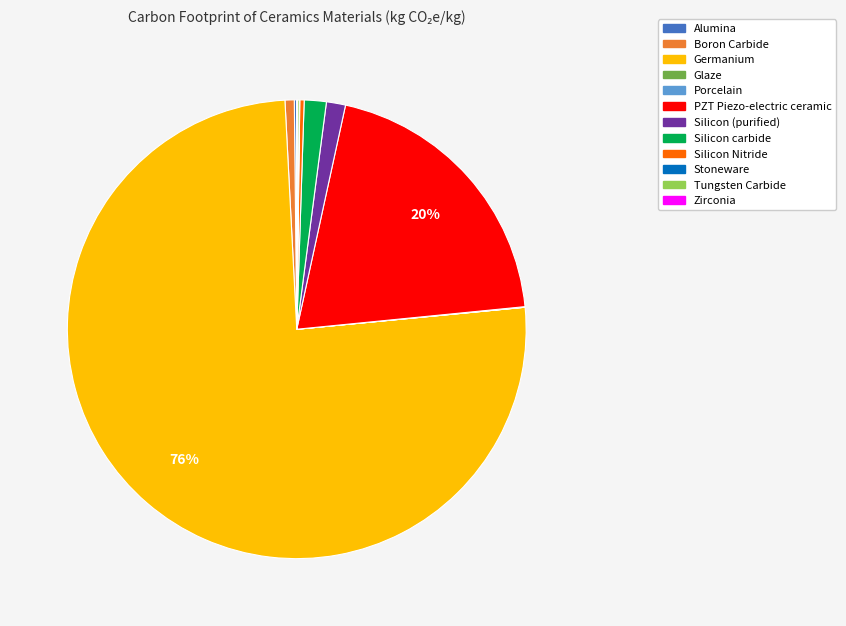

What percentage is the Silicon carbide slice, to the nearest percent?

2%